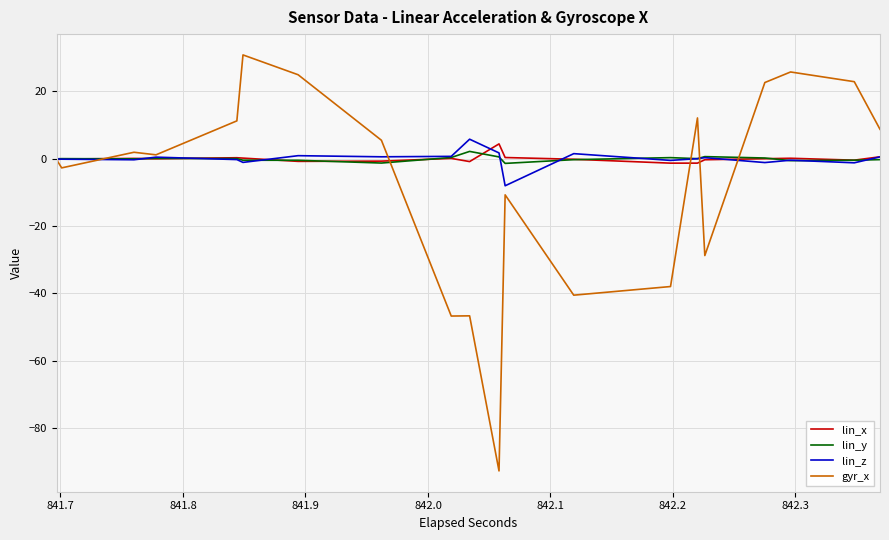

How many data points does each series have?

40